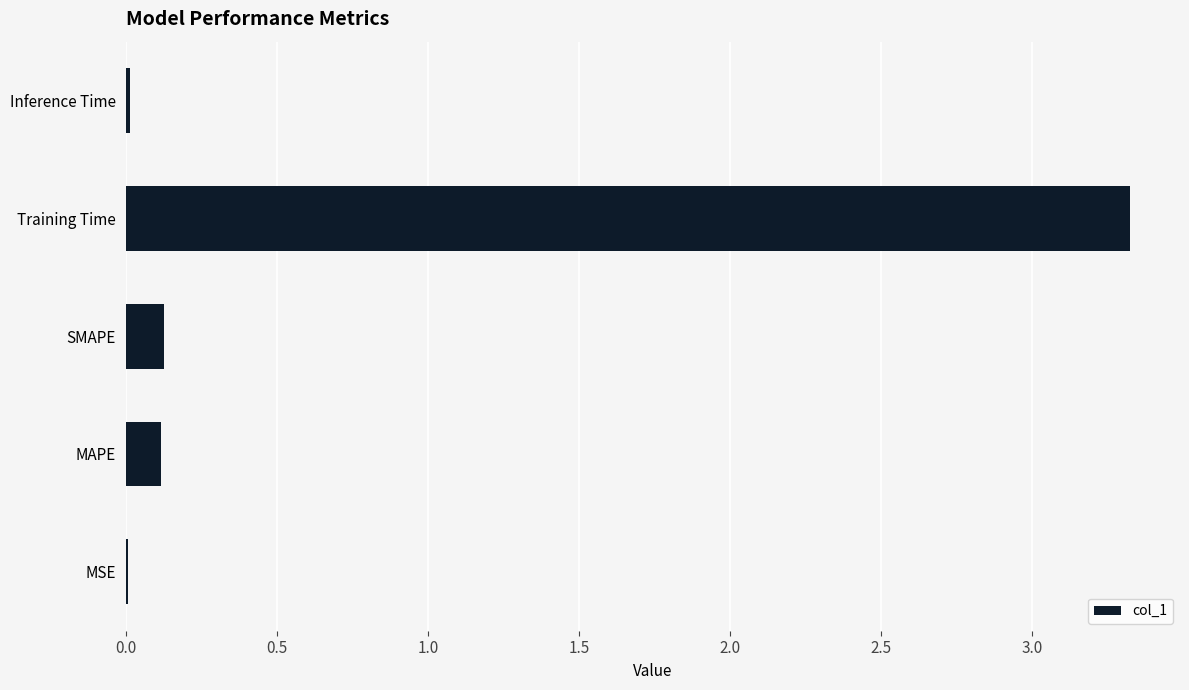

What is the sum of all values?

3.6